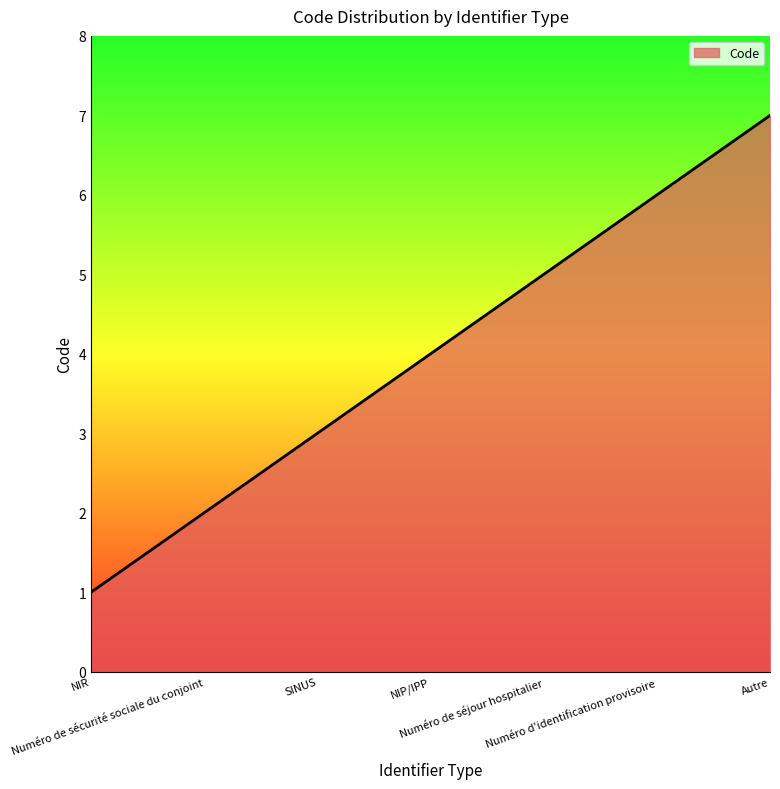

True or false: there are more than 0 points higher than both neighbors.

False